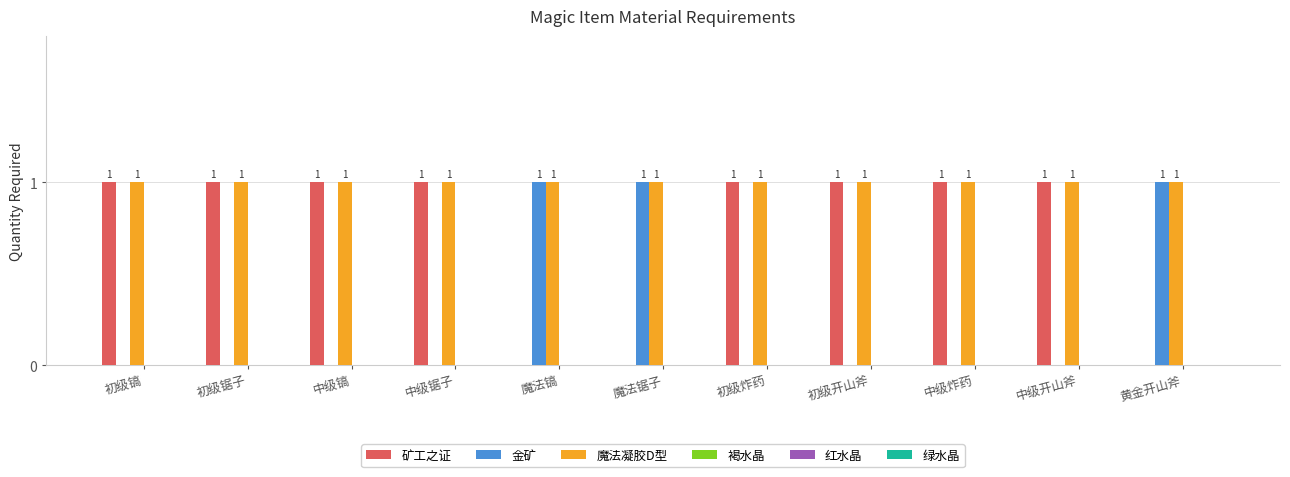

What is the sum of all 魔法凝胶D型 values?

11